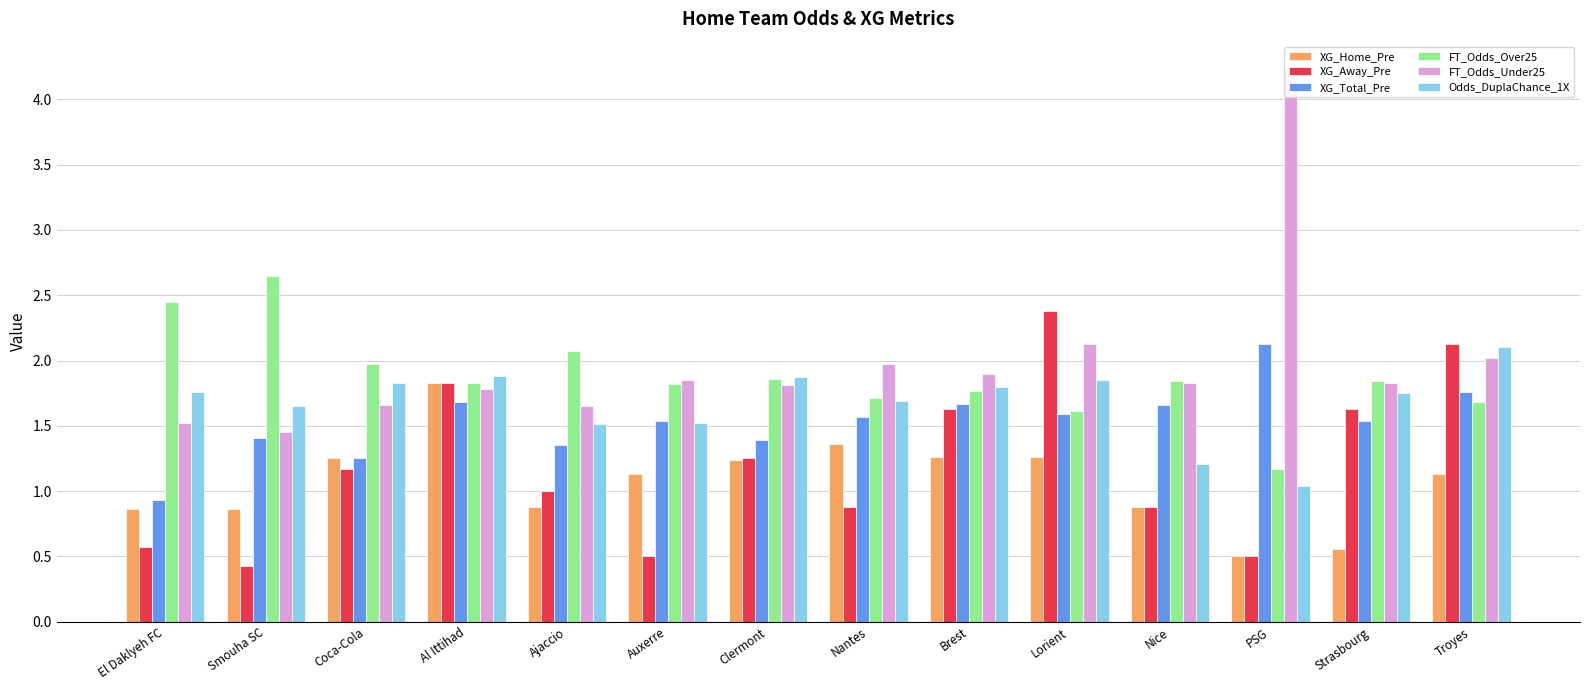

What is the value of the XG_Total_Pre bar at the 2nd from the left?

1.4